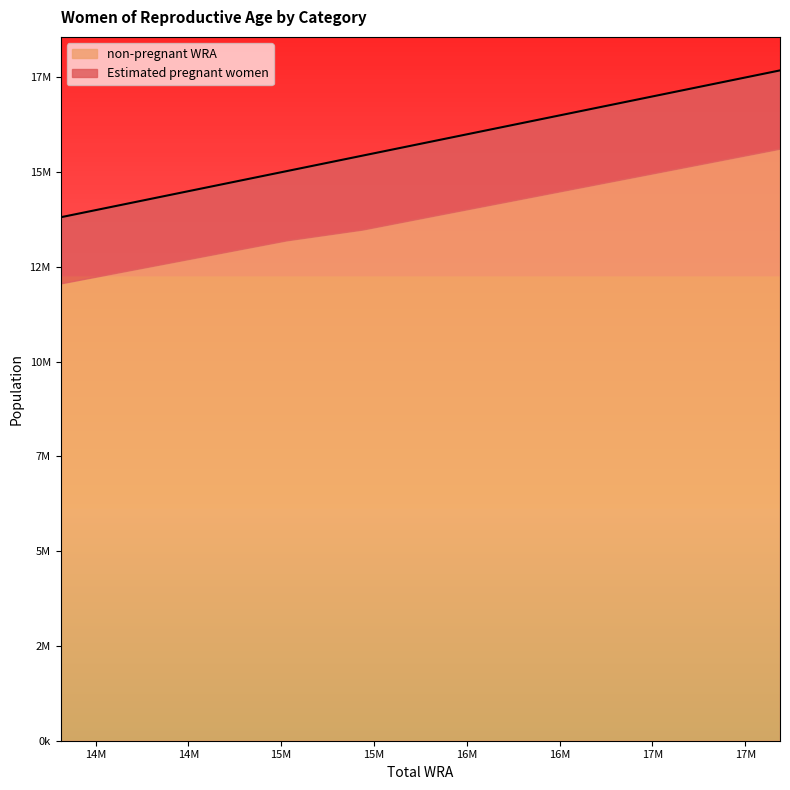

What is the change in value from 14616000 to 17687000?

+3071000